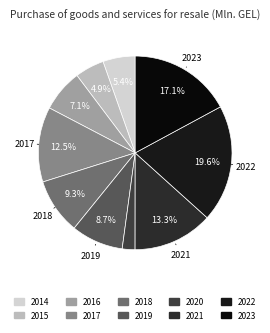

Count the number of slices in the pie.

10